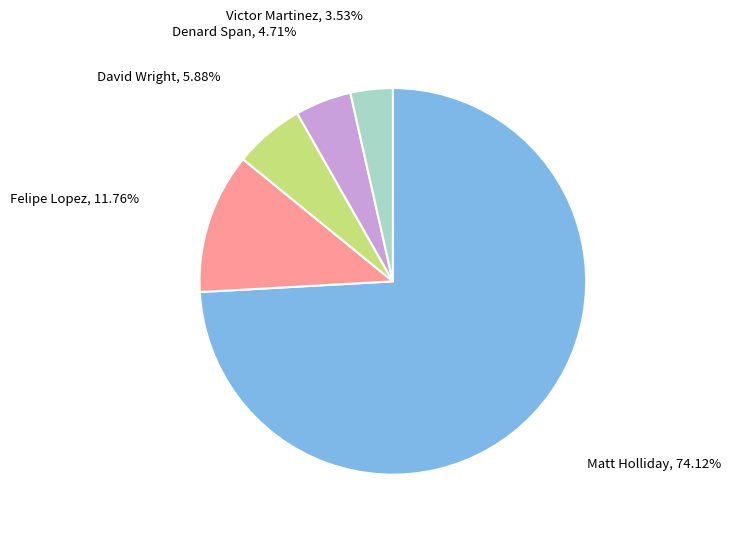

Is there a majority slice in this chart?

Yes